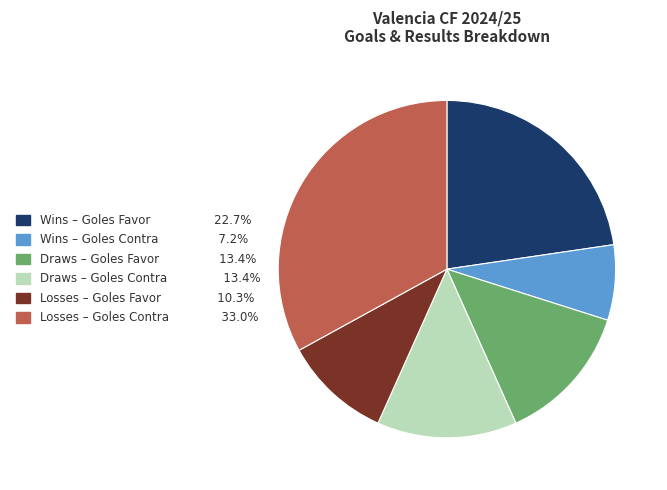

Is there a majority slice in this chart?

No